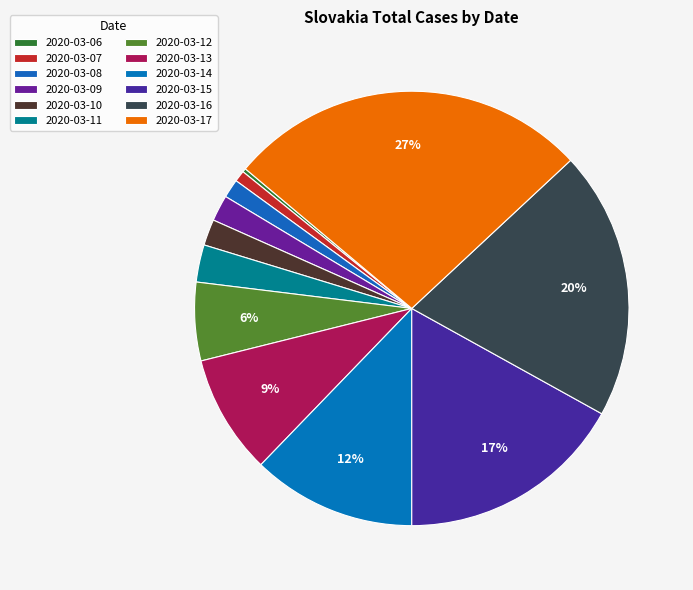

Does any single category account for the majority?

No